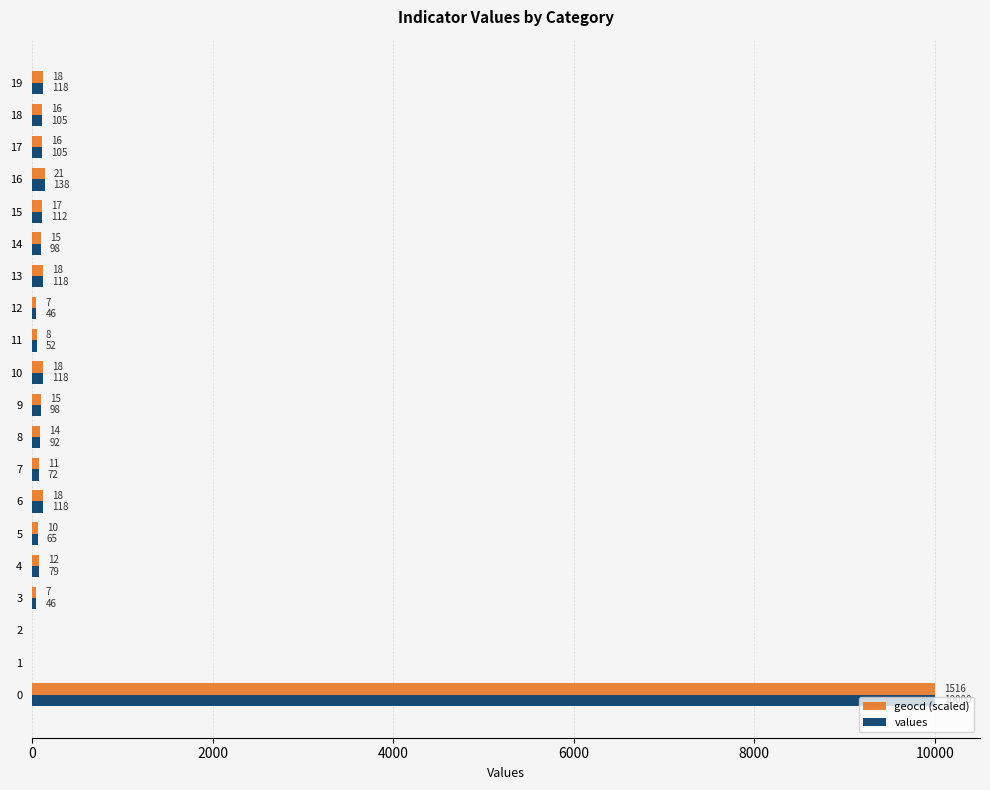

Is it true that geocd (scaled) equals 118.7 at 19?

True